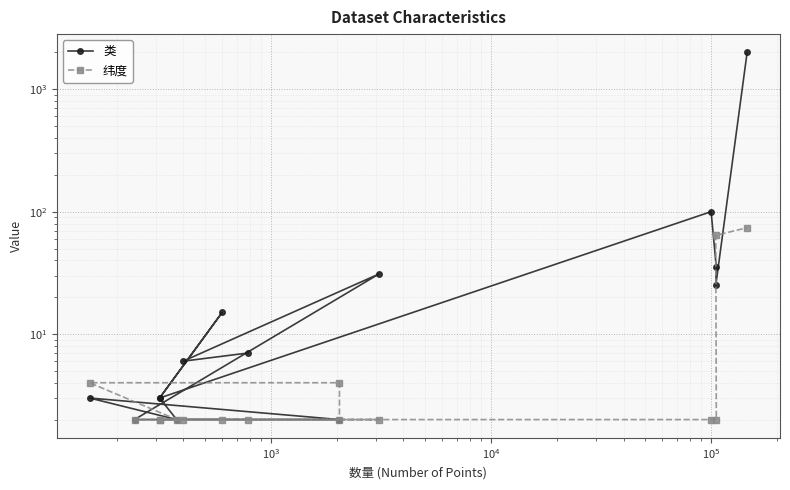

The 类 series shows 17 at 12. True or false?

False